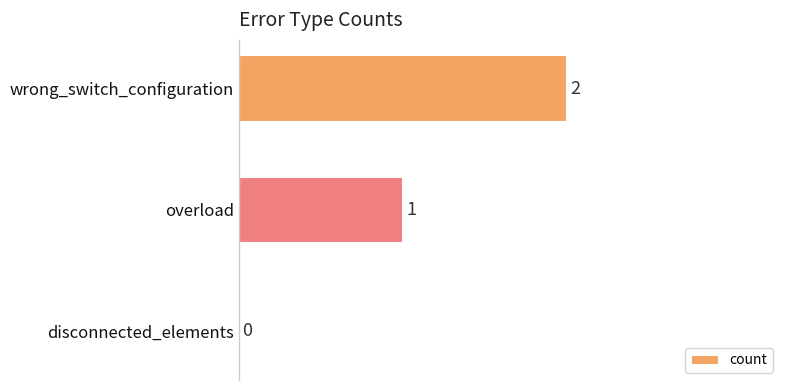

What is the change in value from overload to wrong_switch_configuration?

+1